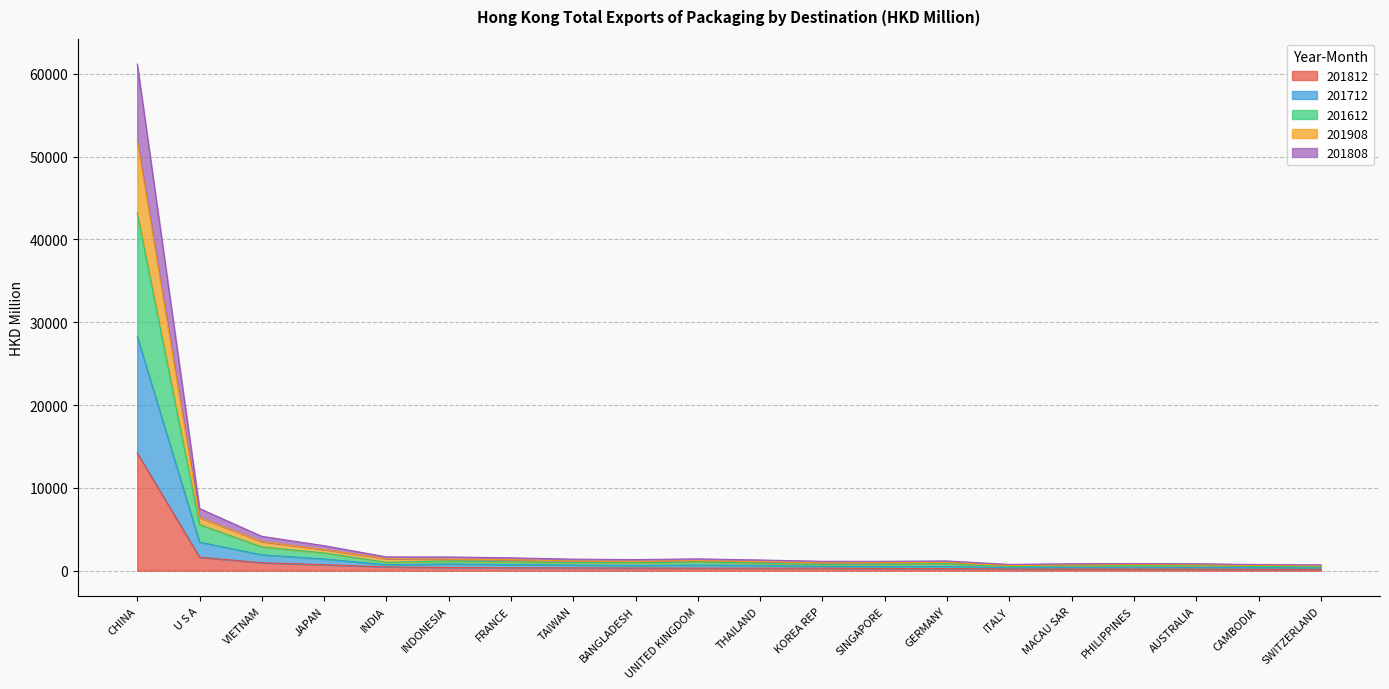

Which category has the lowest value across all series?

SWITZERLAND